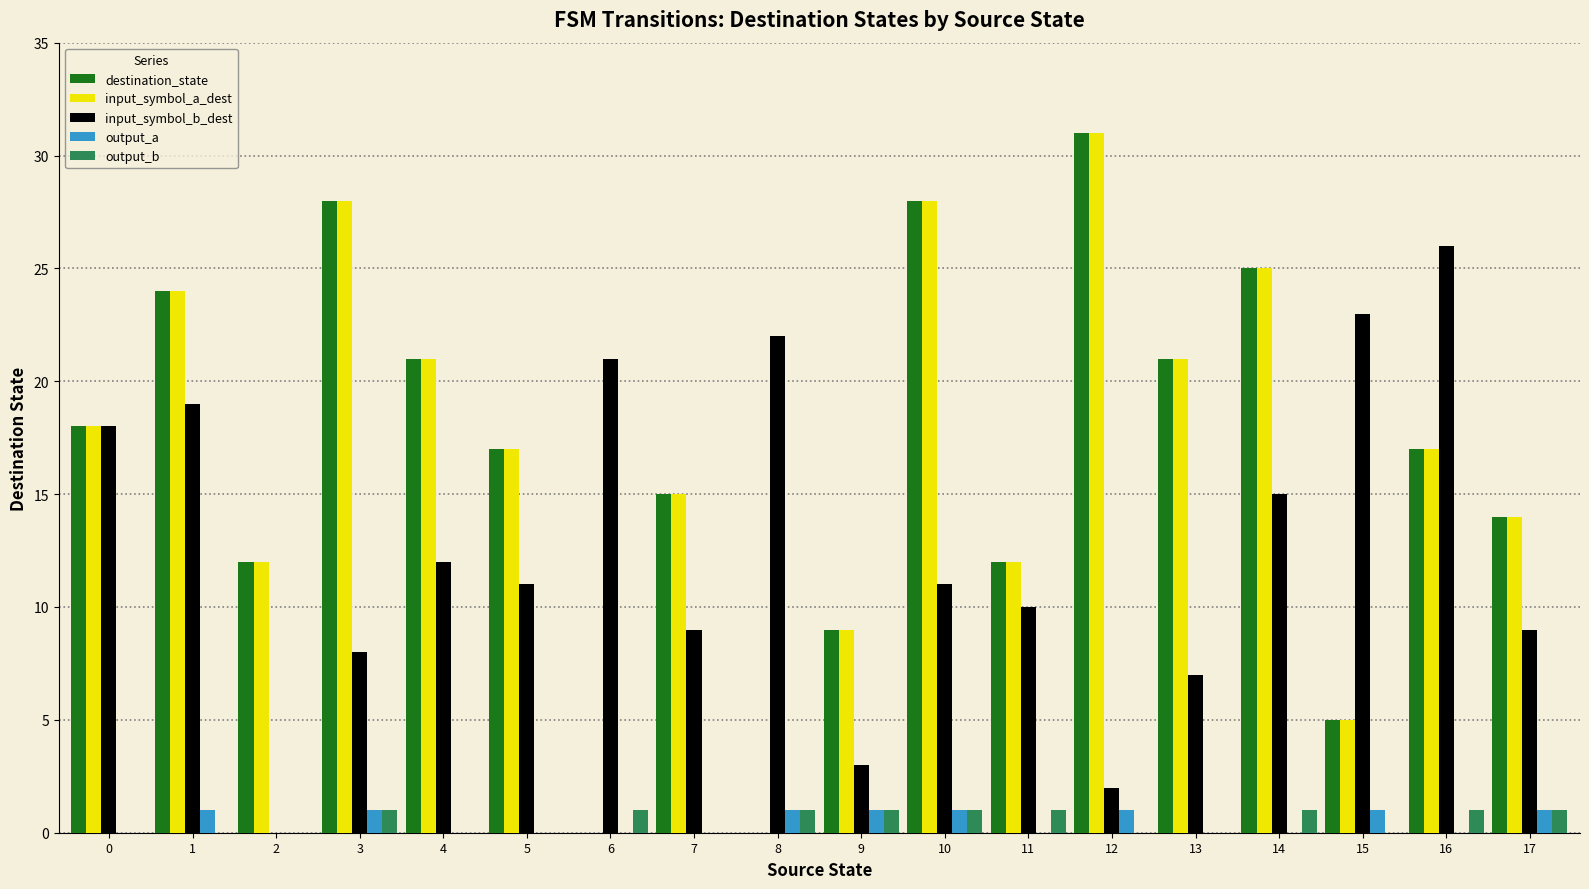

Which category has the highest value across all series?

12